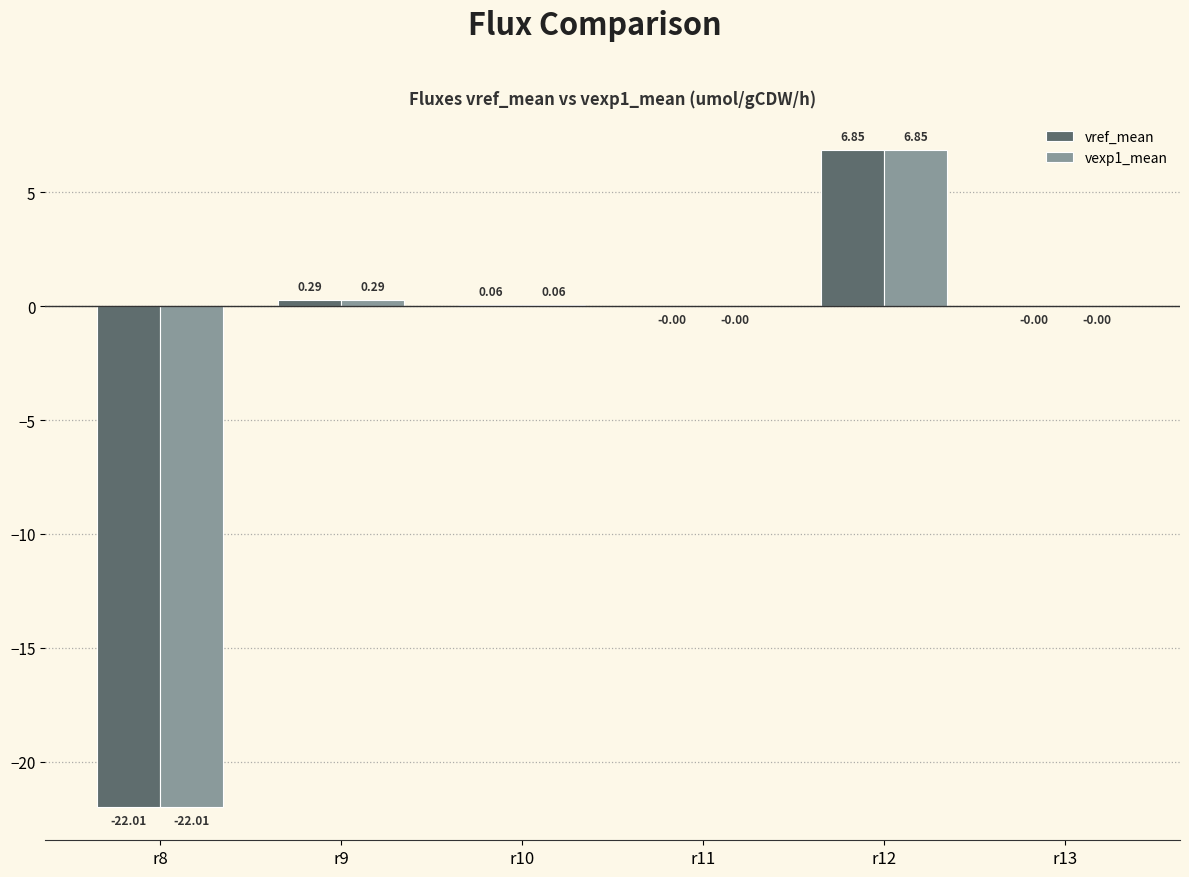

At which category is the sum across all series the highest?

r12